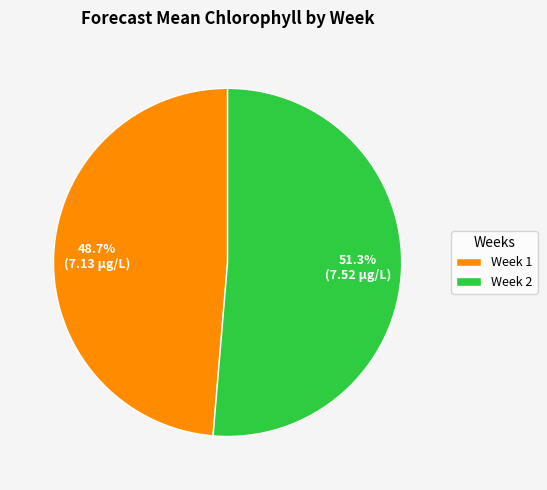

To the nearest percent, what is the average slice percentage?

50%